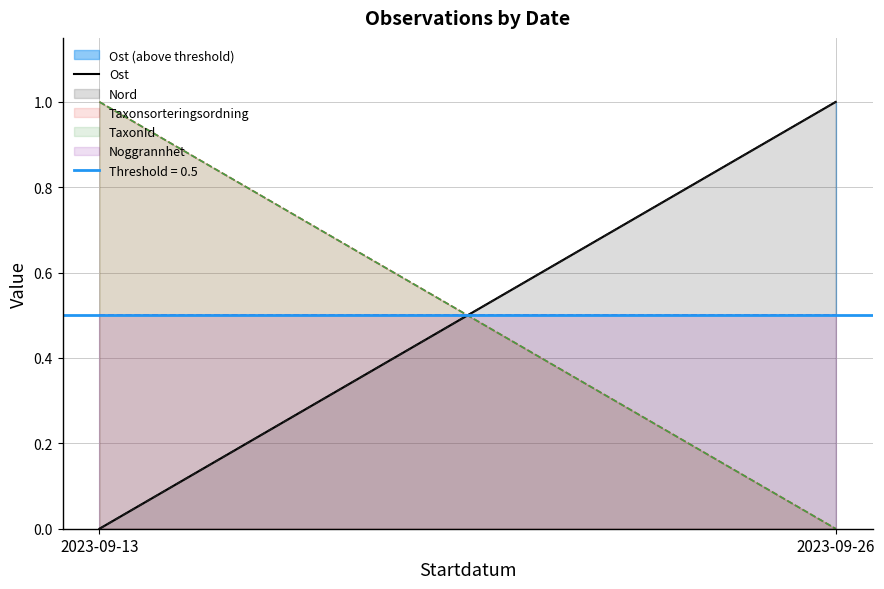

Reading left to right, list all the values displayed in this chart.

0	1